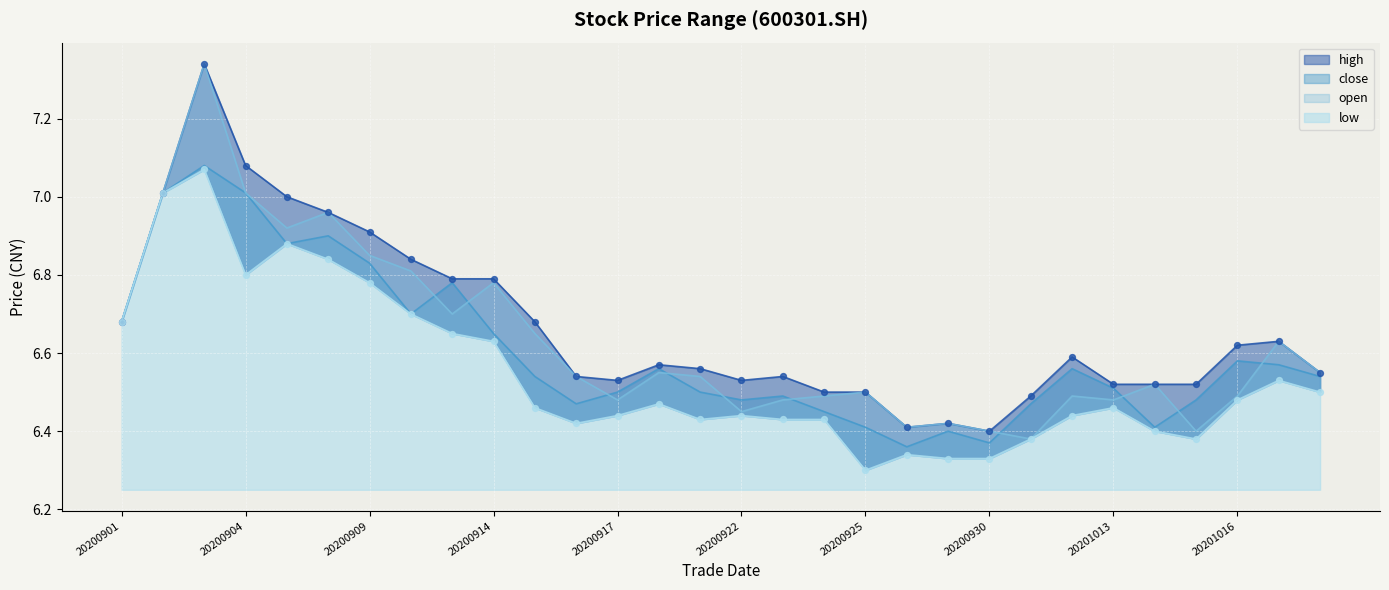

Which series reaches the maximum Y coordinate?

high